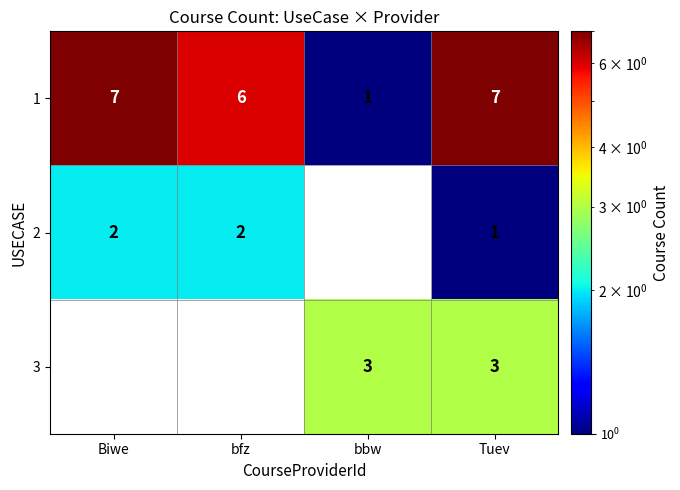

What is the difference between the 1 values at Tuev and bbw?

6